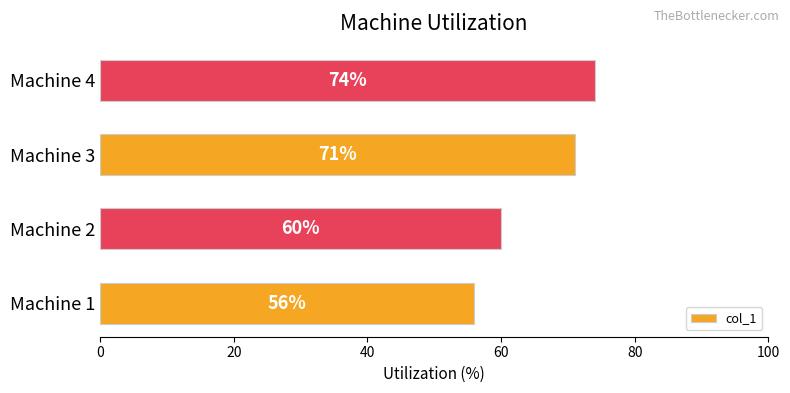

Read the value at Machine 1.

56